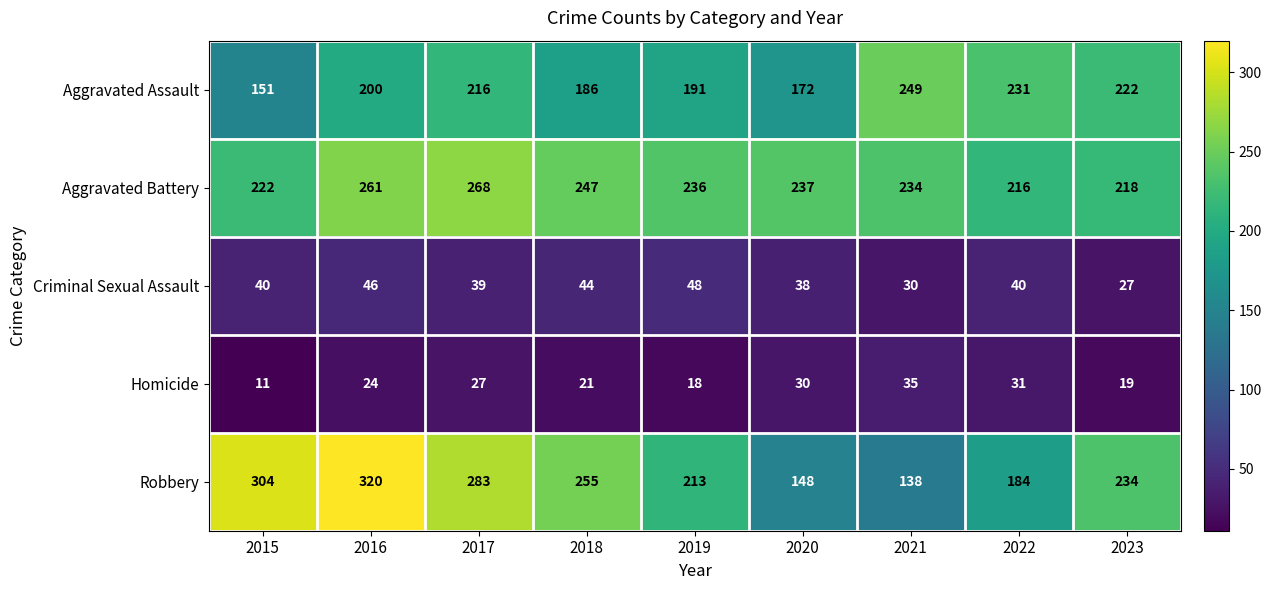

What is the difference between the second highest and second lowest values in the Aggravated Battery series?

43